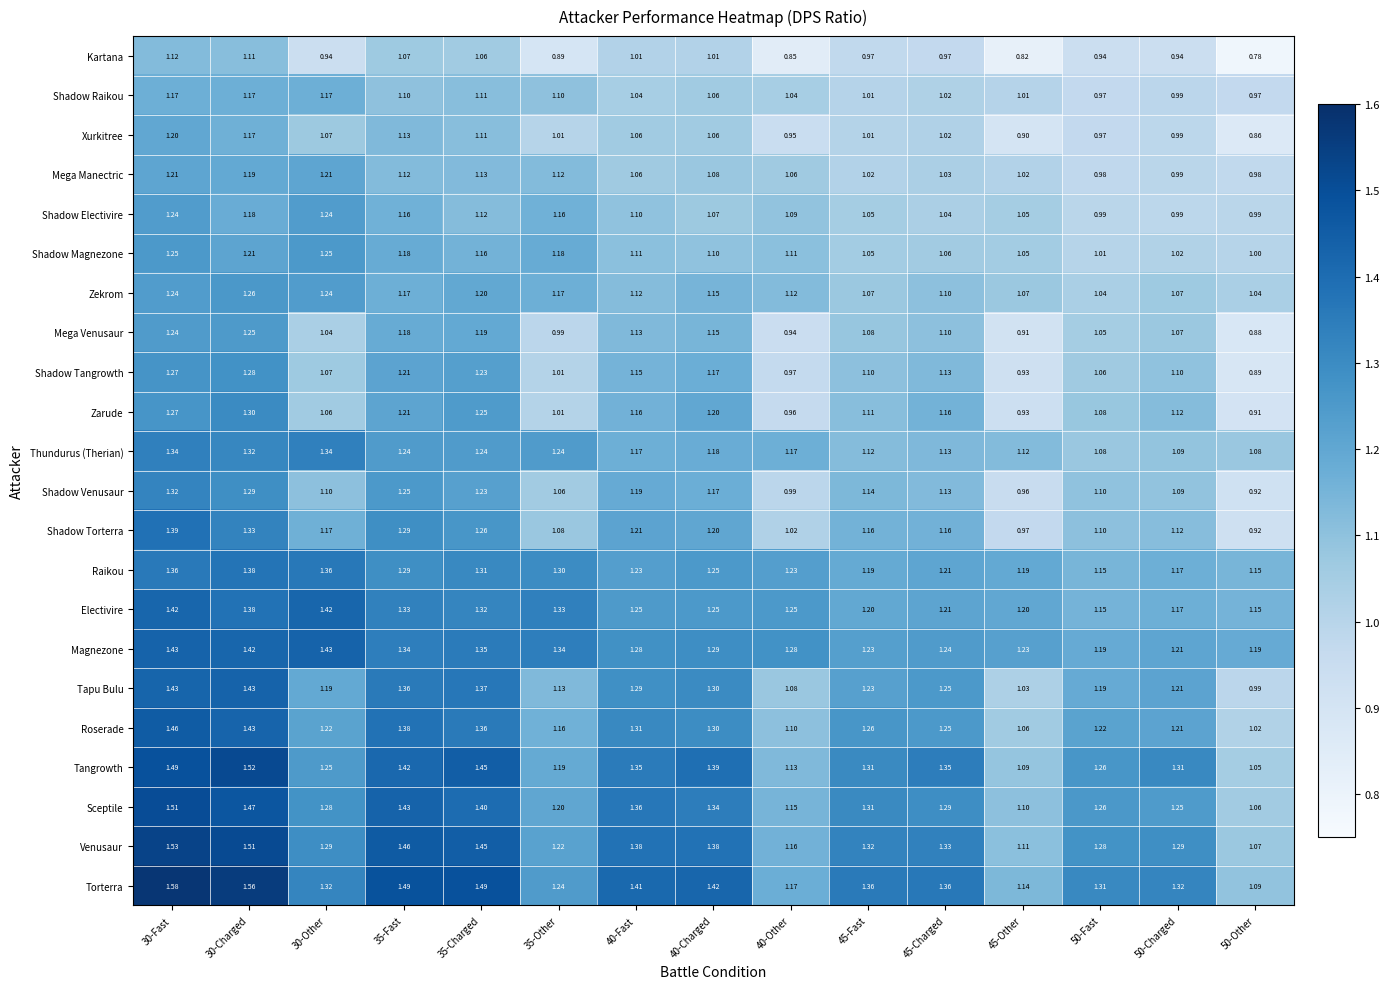

Is the value of Sceptile at 50-Charged greater than the value of Raikou at 35-Charged?

No